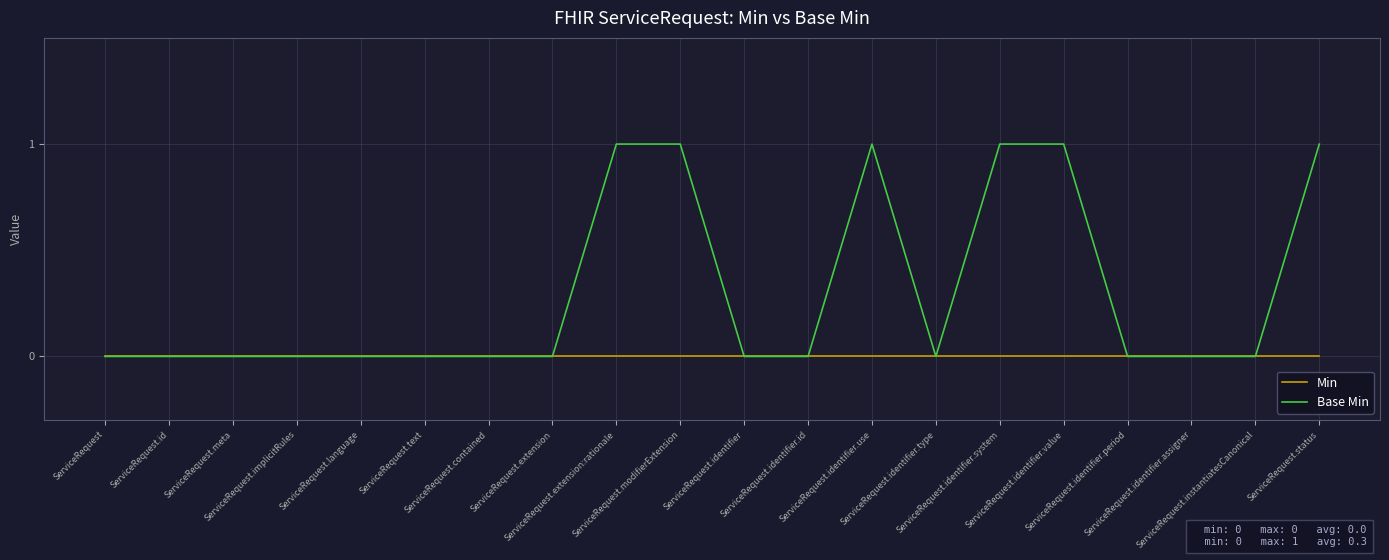

List the series in order of their peak value, lowest first.

Min, Base Min